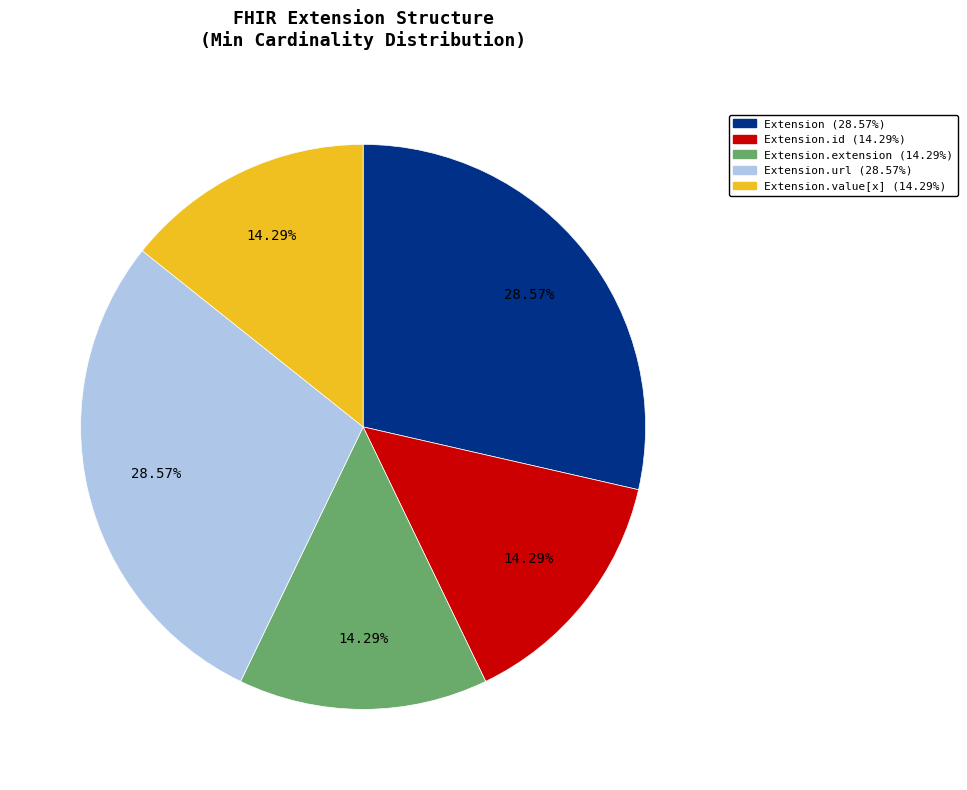

Count the number of slices in the pie.

5